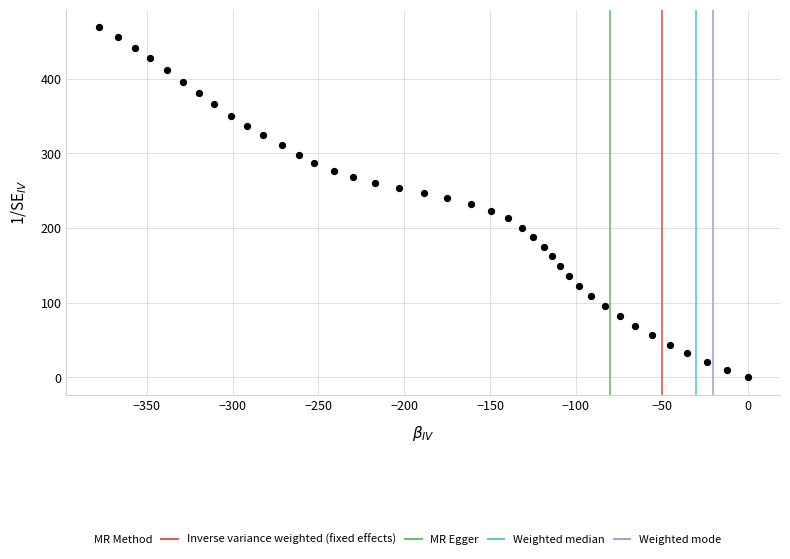

What is the range of Y values (max minus min)?

469.5